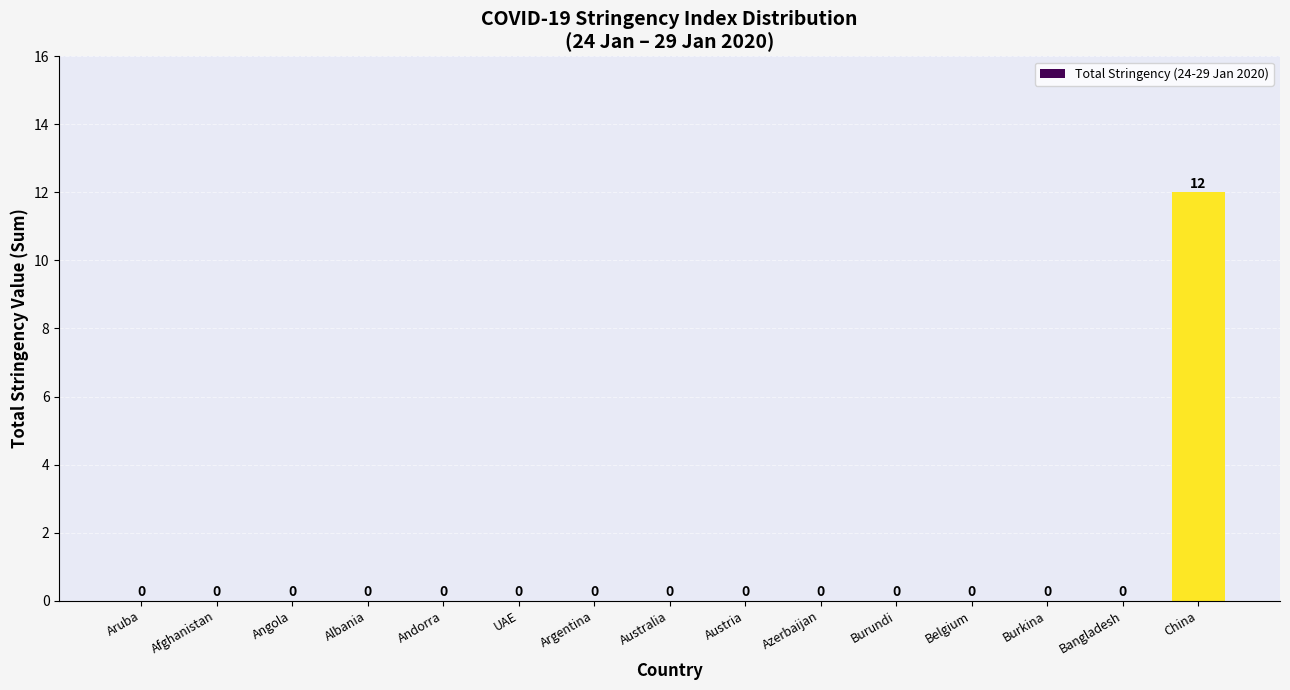

The value at Australia is 0. True or false?

True